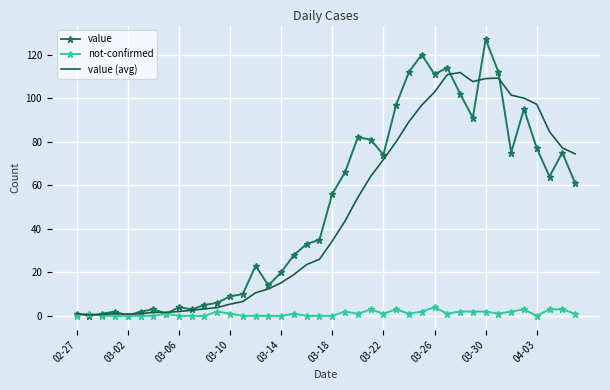

List the series in order of their peak value, lowest first.

not-confirmed, value (avg), value